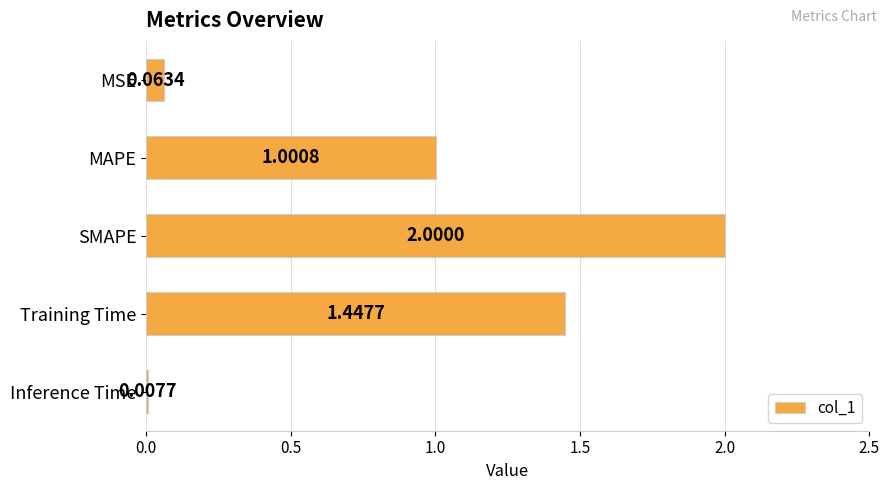

At which label is the value closest to 1?

MAPE